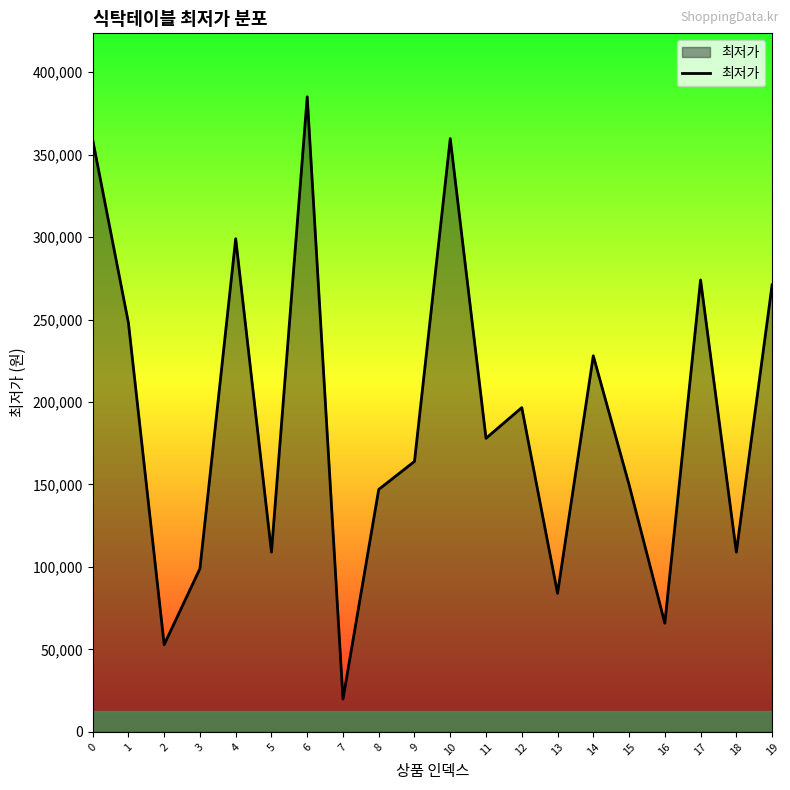

What is the ratio of the value at 5 to the value at 14?

0.5